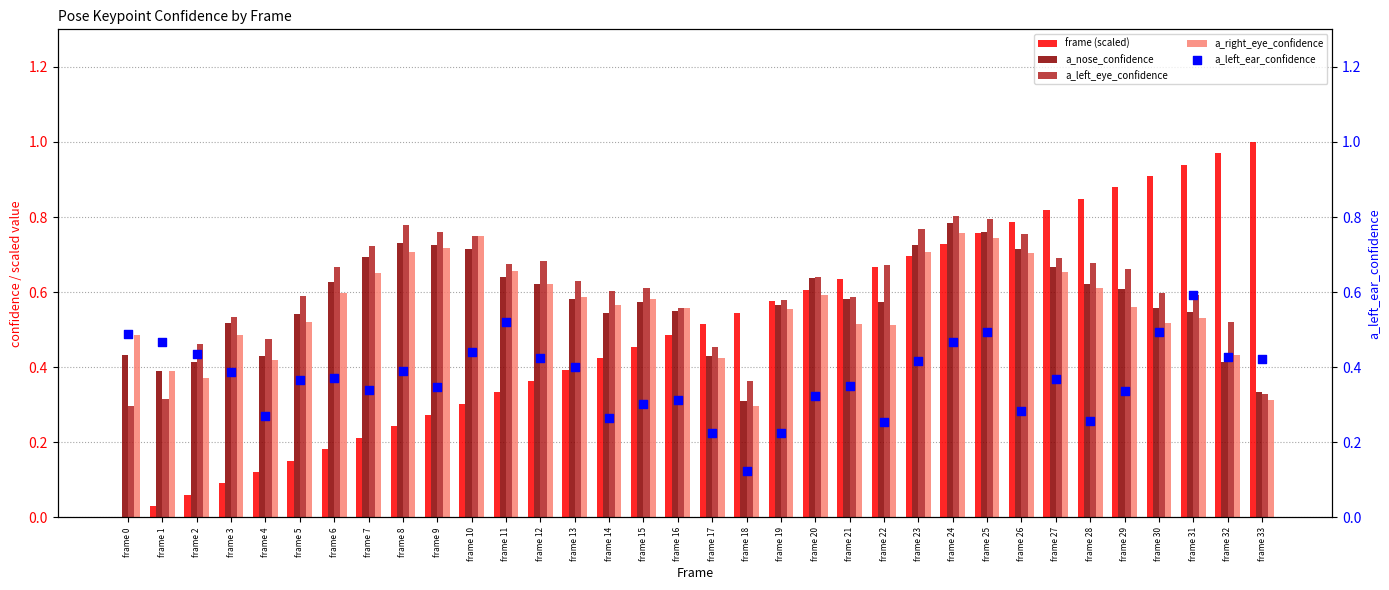

Which series contains the highest Y value?

frame (scaled)